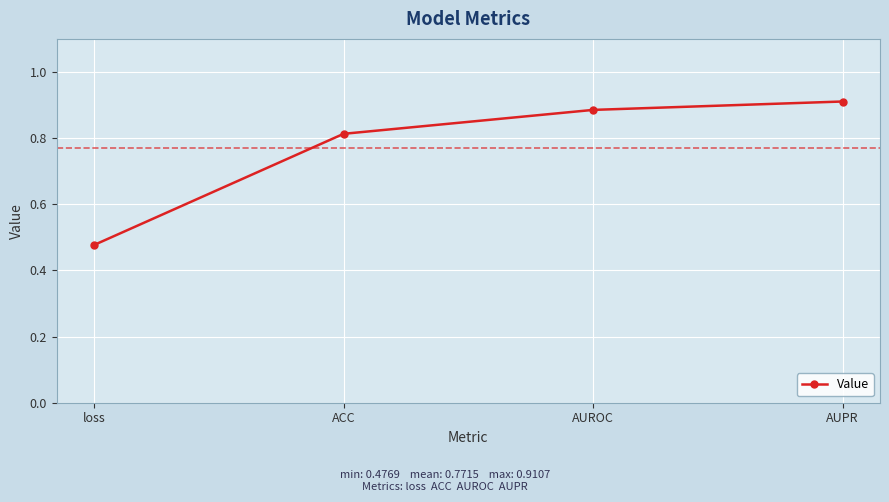

How many lines are shown in the chart?

1